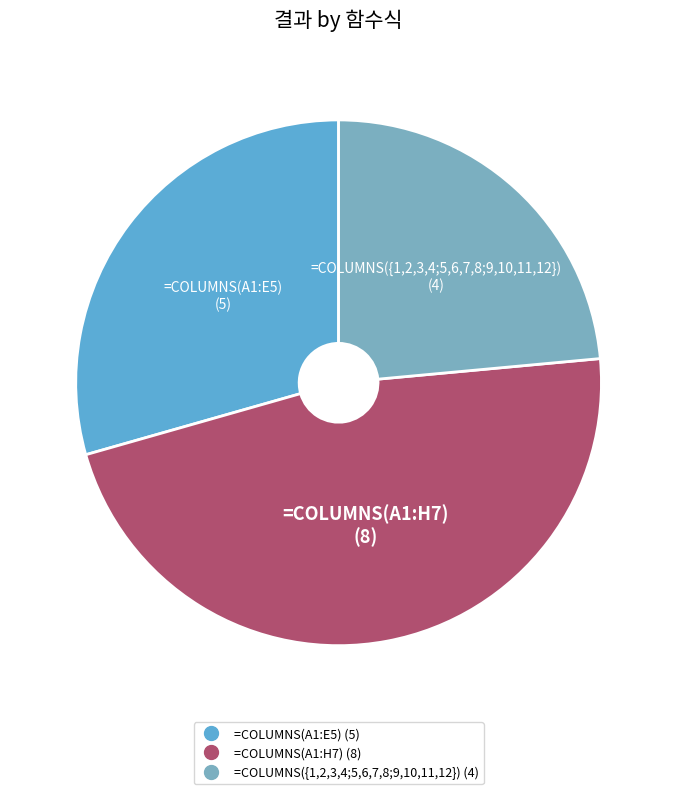

Count the number of slices in the pie.

3